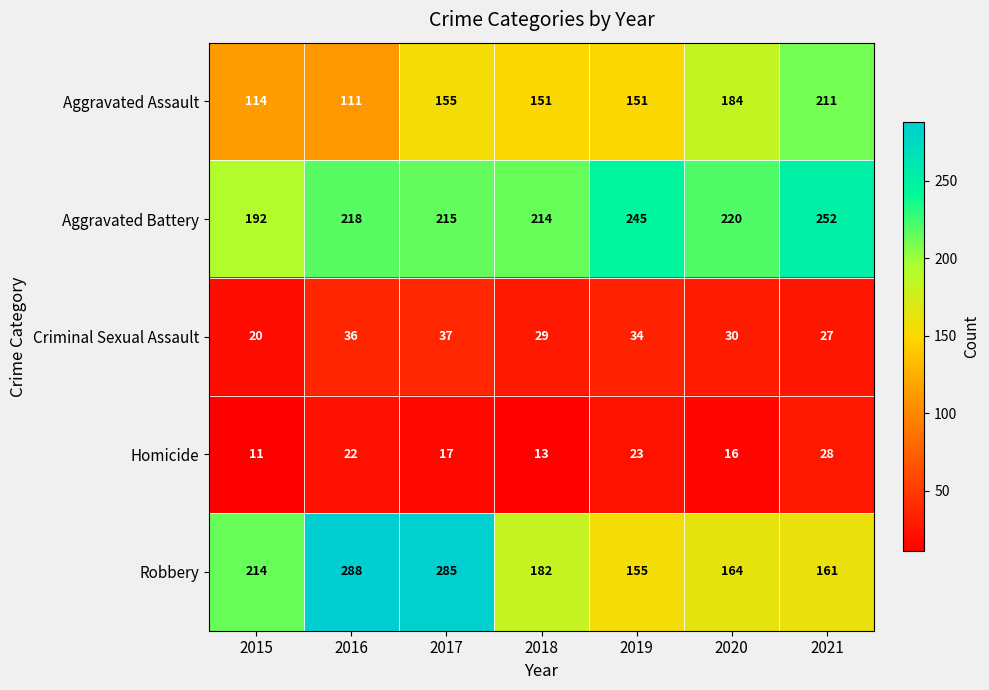

How many data points does each series have?

7